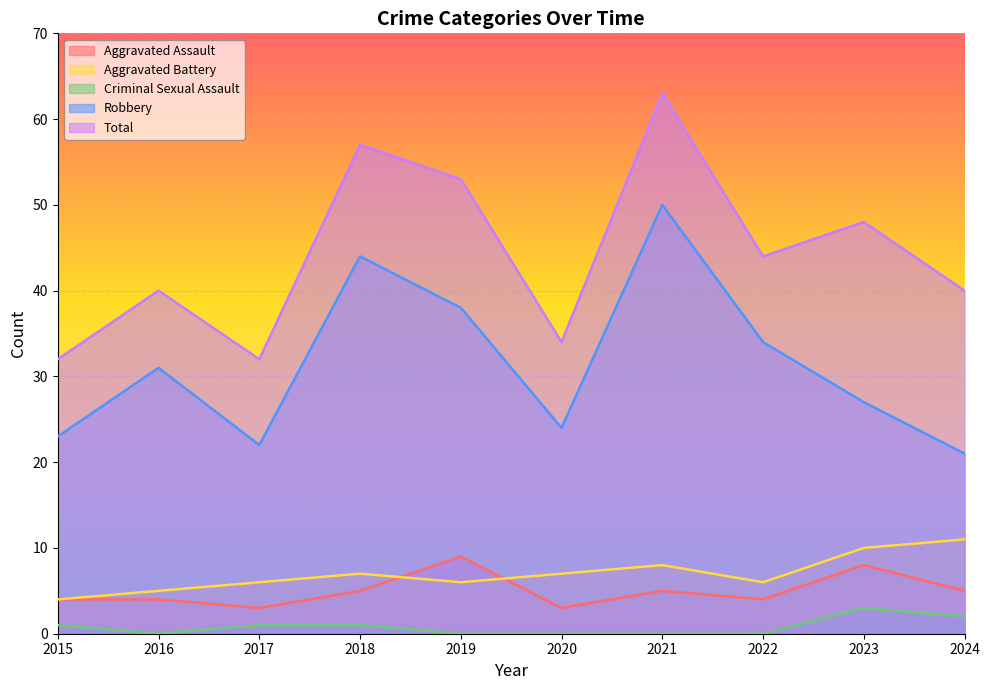

At how many categories does at least one series exceed 62?

1